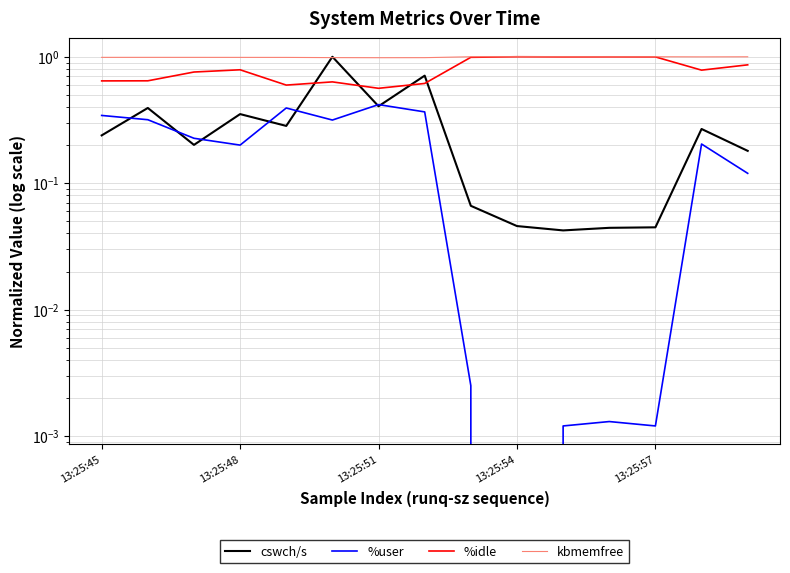

What is the sum of all %idle values?

11.9